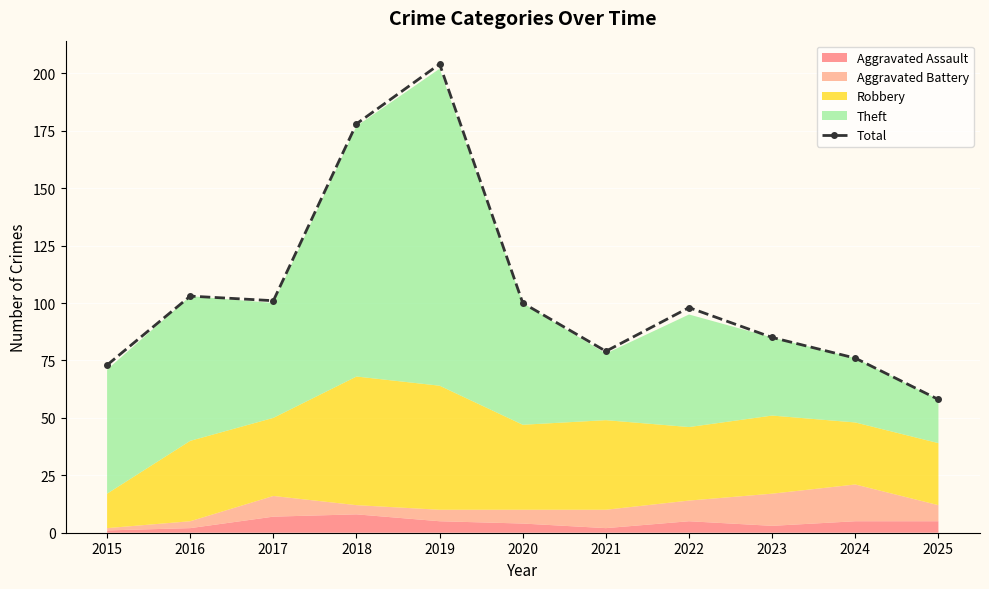

Between 2015 and 2019, which is larger?

2019